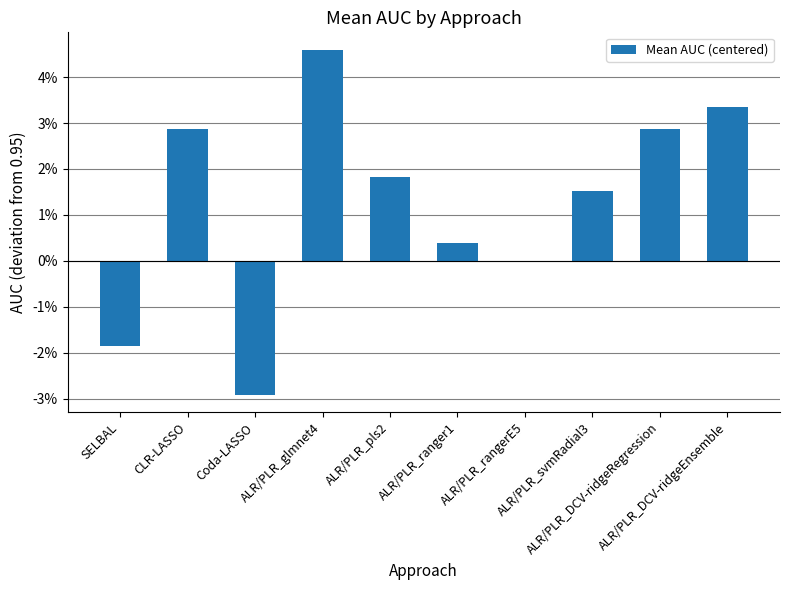

Which category has the highest value across all series?

ALR/PLR_glmnet4